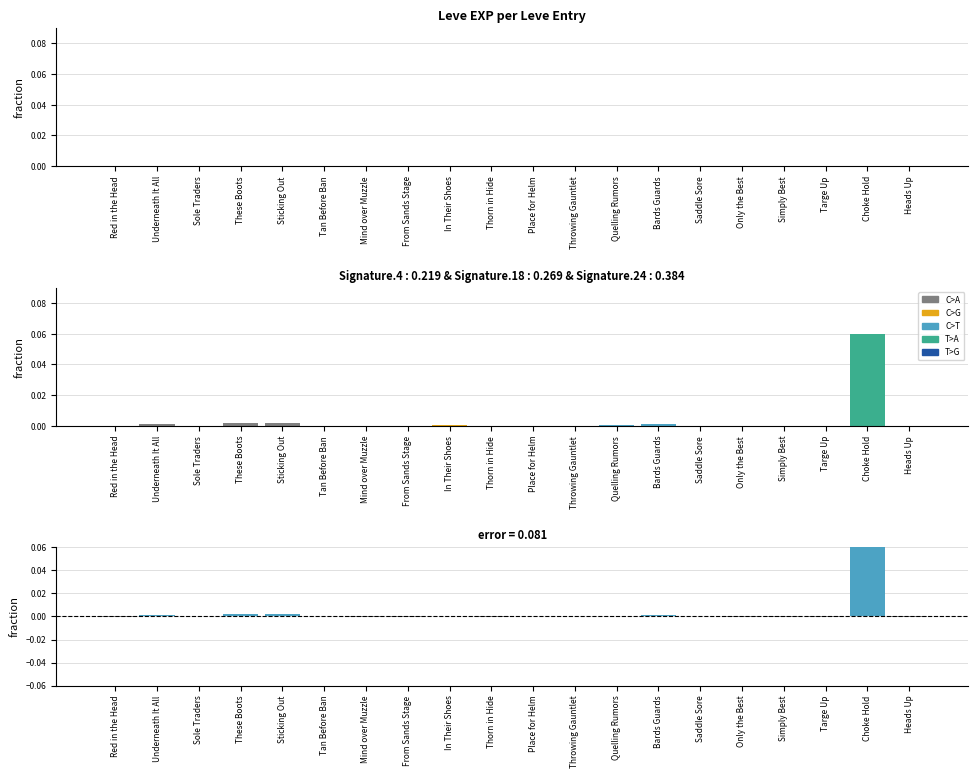

What is the maximum value shown in the chart?

0.1